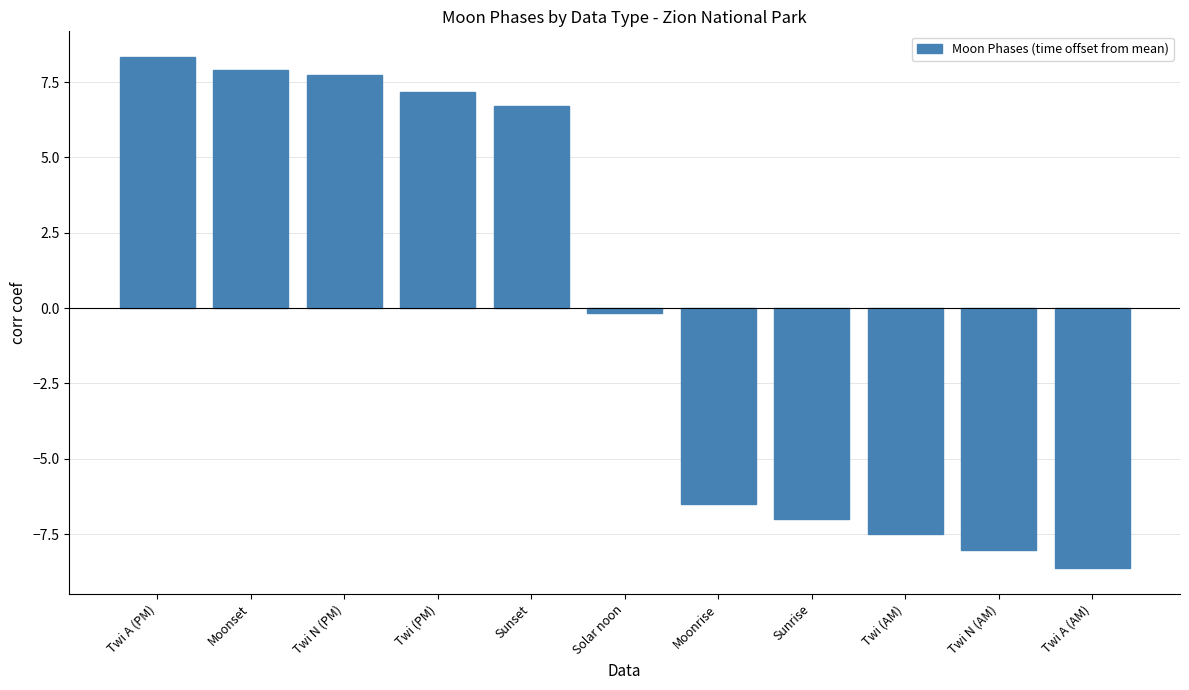

Count the number of data series in this chart.

1